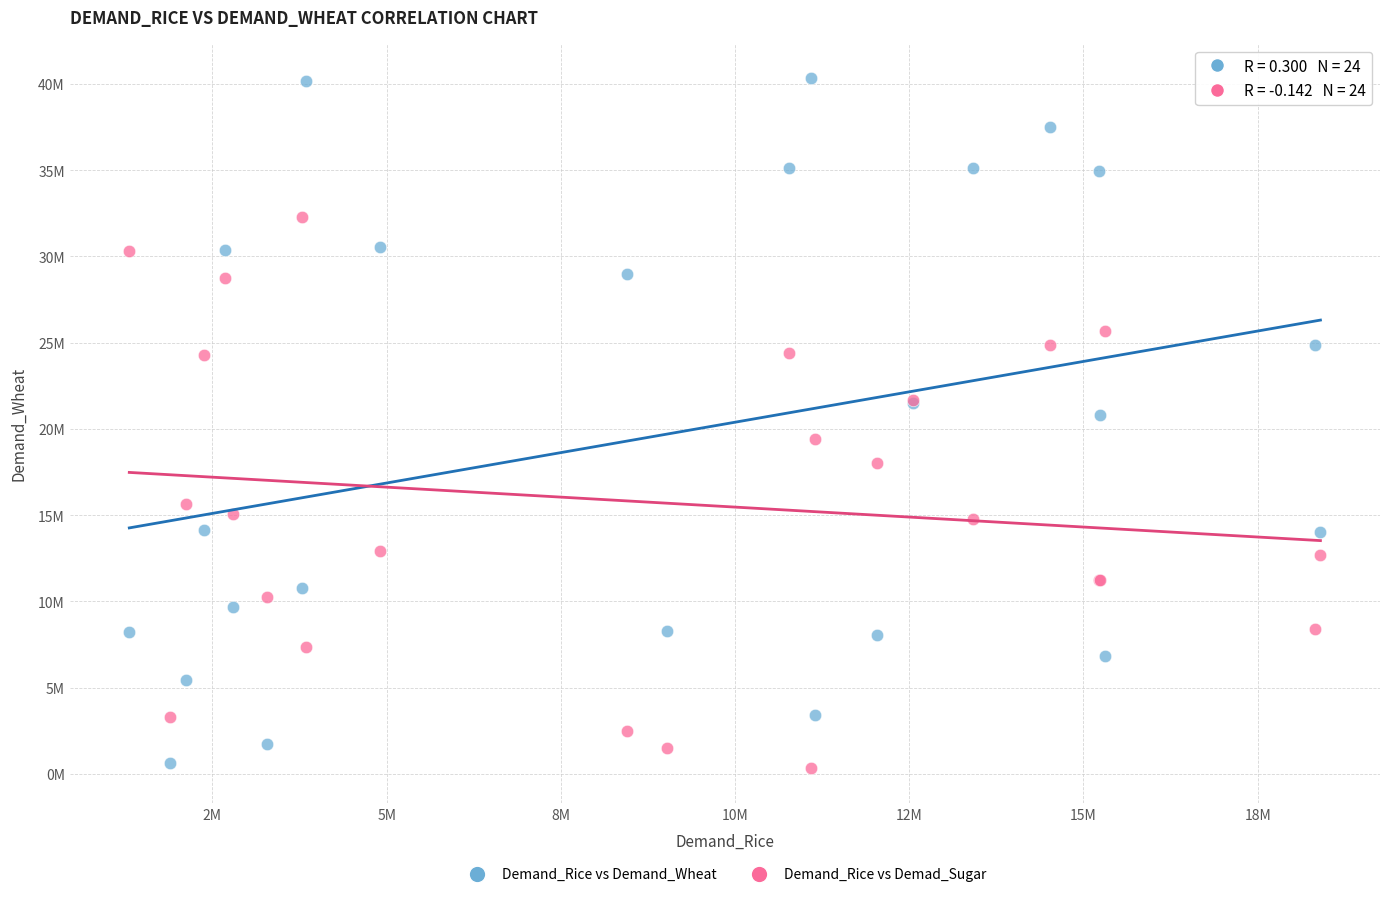

What are all the series names shown in the legend?

Demand_Rice vs Demand_Wheat, Demand_Rice vs Demad_Sugar